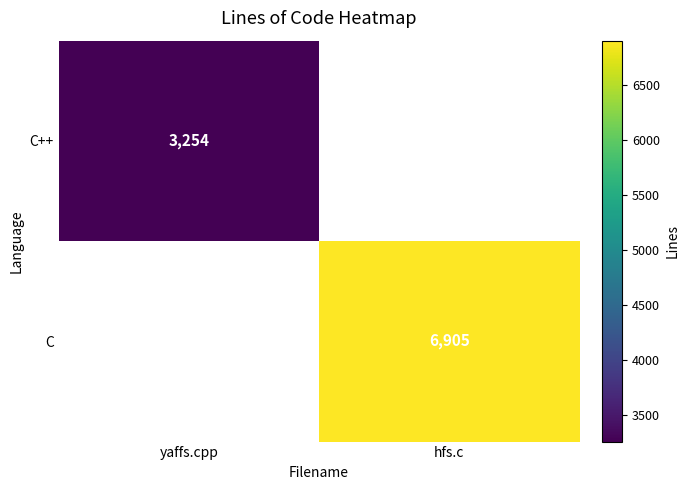

Is it true that C equals 1934 at hfs.c?

False